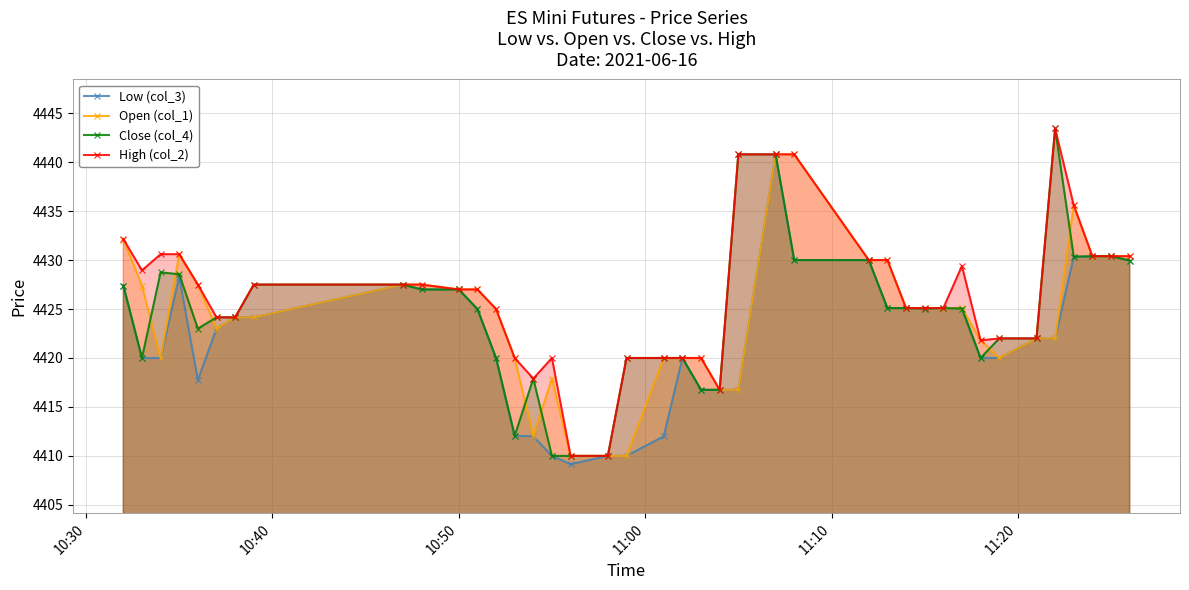

True or false: Low (col_3) has more than 0 interior local peaks.

True